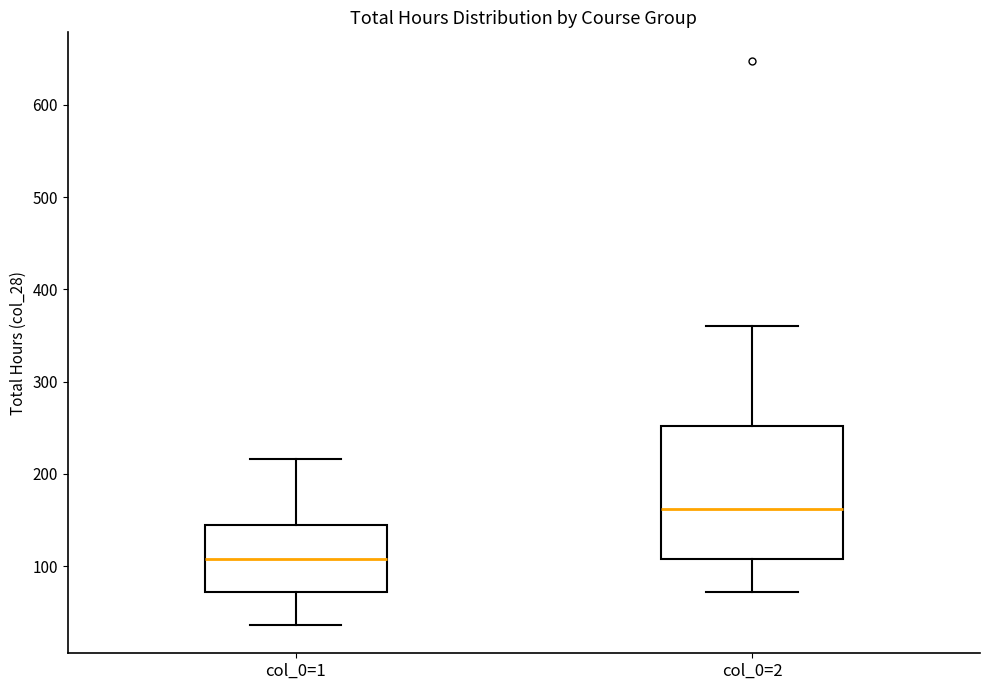

Reading left to right, read every box against the y-axis: the position of its median line, the range the box covers, and the ends of its whiskers. The values are not printed on the chart, so give them approximately, as read against the axis.

col_0=1: median 110, box 70 to 140, whiskers 40 to 220
col_0=2: median 160, box 110 to 250, whiskers 70 to 360